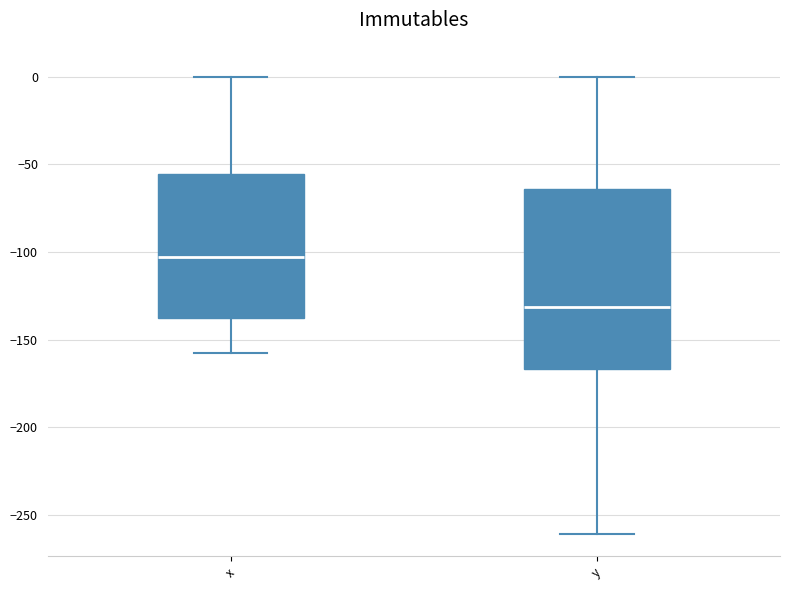

Which box's median line is the lowest?

y